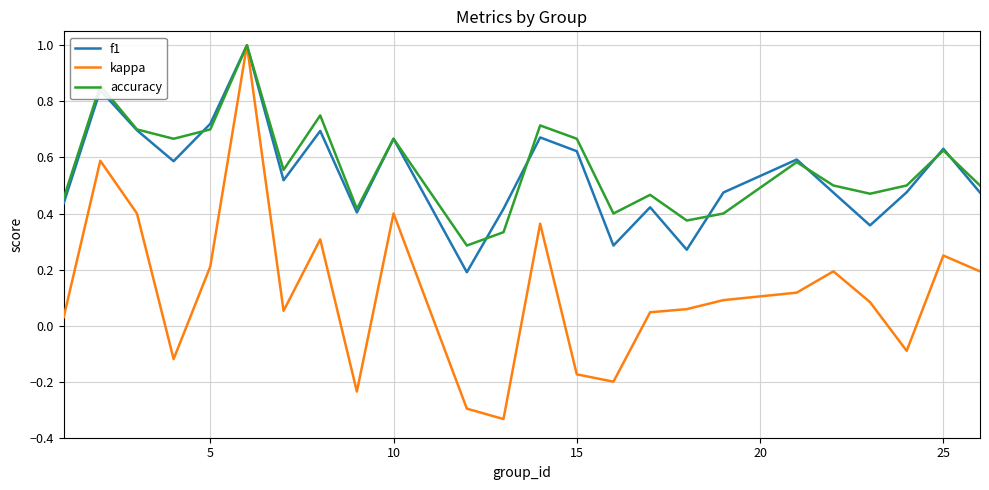

Which series has the largest range (max minus min)?

kappa